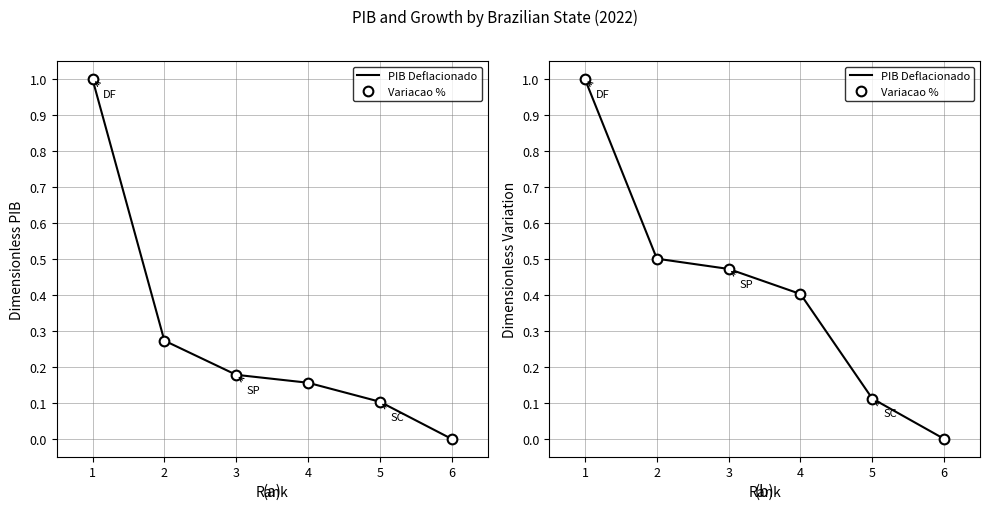

Reading right to left, list all the values displayed in this chart.

PIB 2022 Deflacionado: 6=0.0	5=0.1	4=0.2	3=0.2	2=0.3	1=1.0
PIB 2022 Deflacionado (markers): 6=0.0	5=0.1	4=0.2	3=0.2	2=0.3	1=1.0
Variacao (%) 2022/2010: 6=0.0	5=0.1	4=0.4	3=0.5	2=0.5	1=1.0
Variacao (%) 2022/2010 (markers): 6=0.0	5=0.1	4=0.4	3=0.5	2=0.5	1=1.0